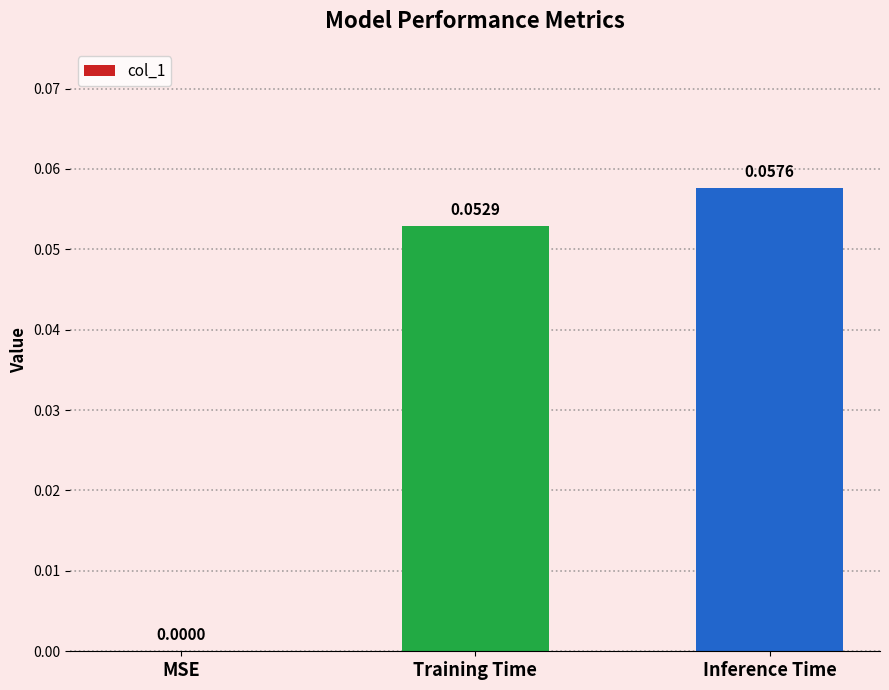

Between Training Time and MSE, which is larger?

Training Time